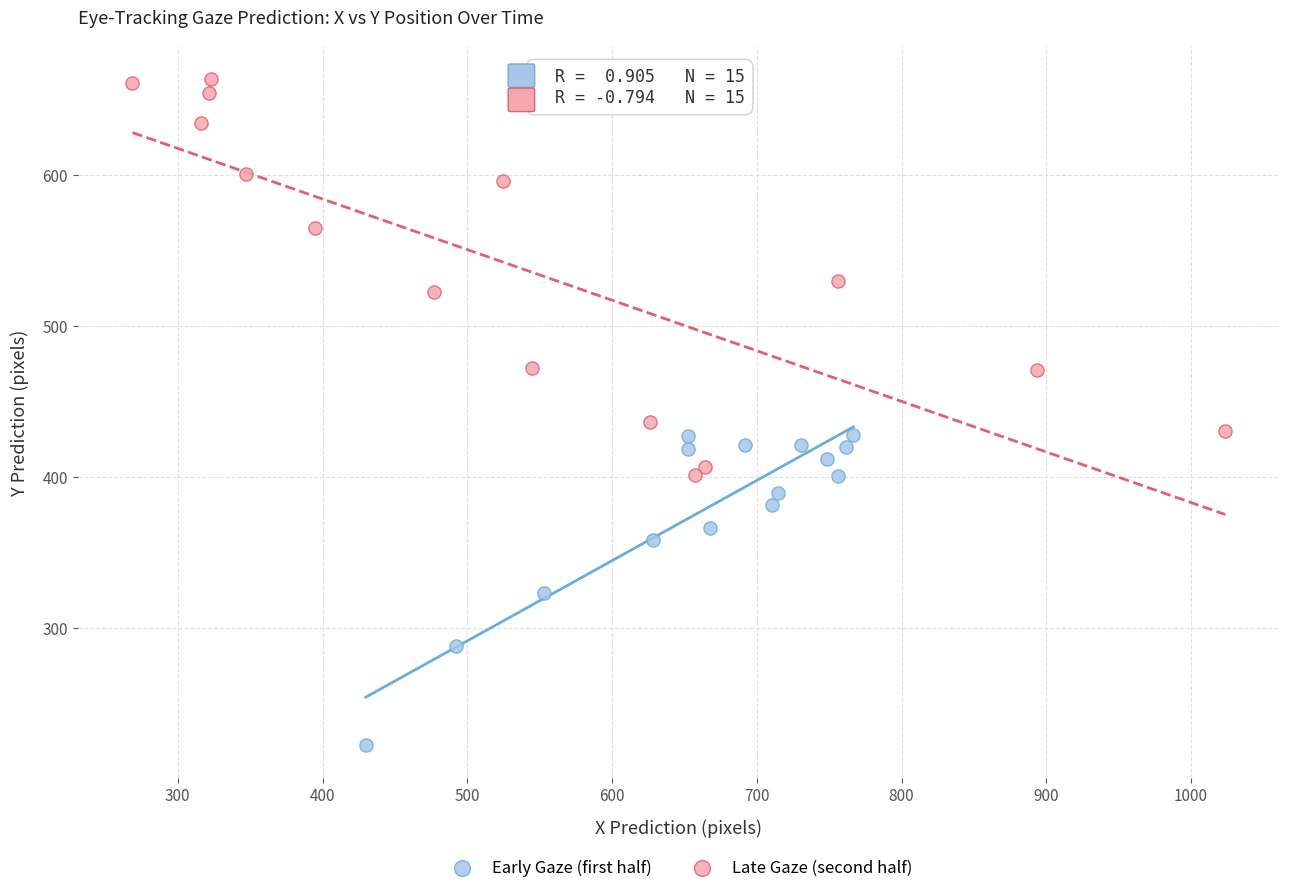

What are all the series names shown in the legend?

Early Gaze (first half), Late Gaze (second half)